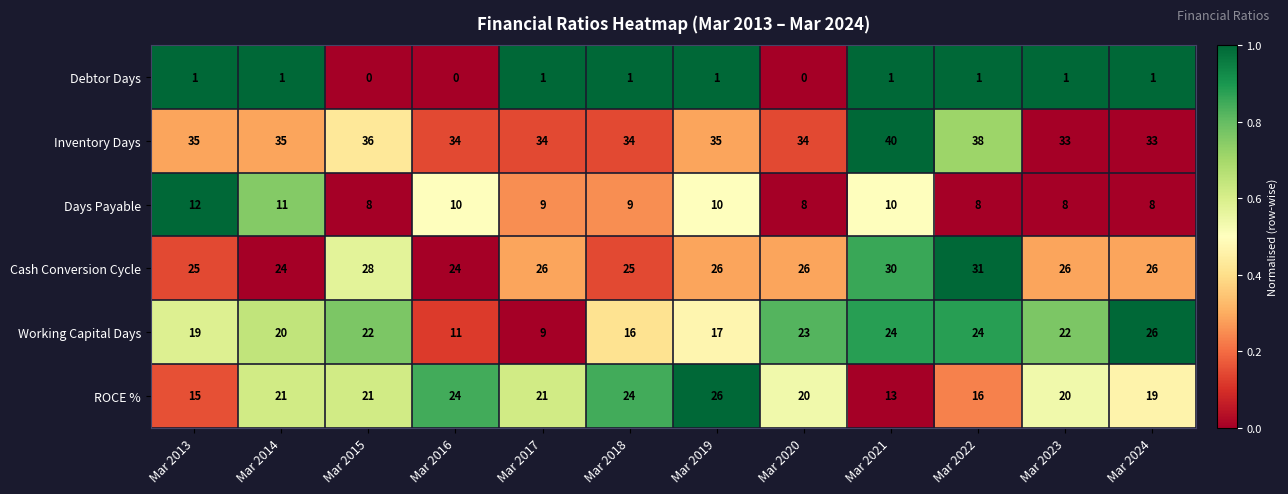

Where is ROCE % nearest to the value 19?

Mar 2024